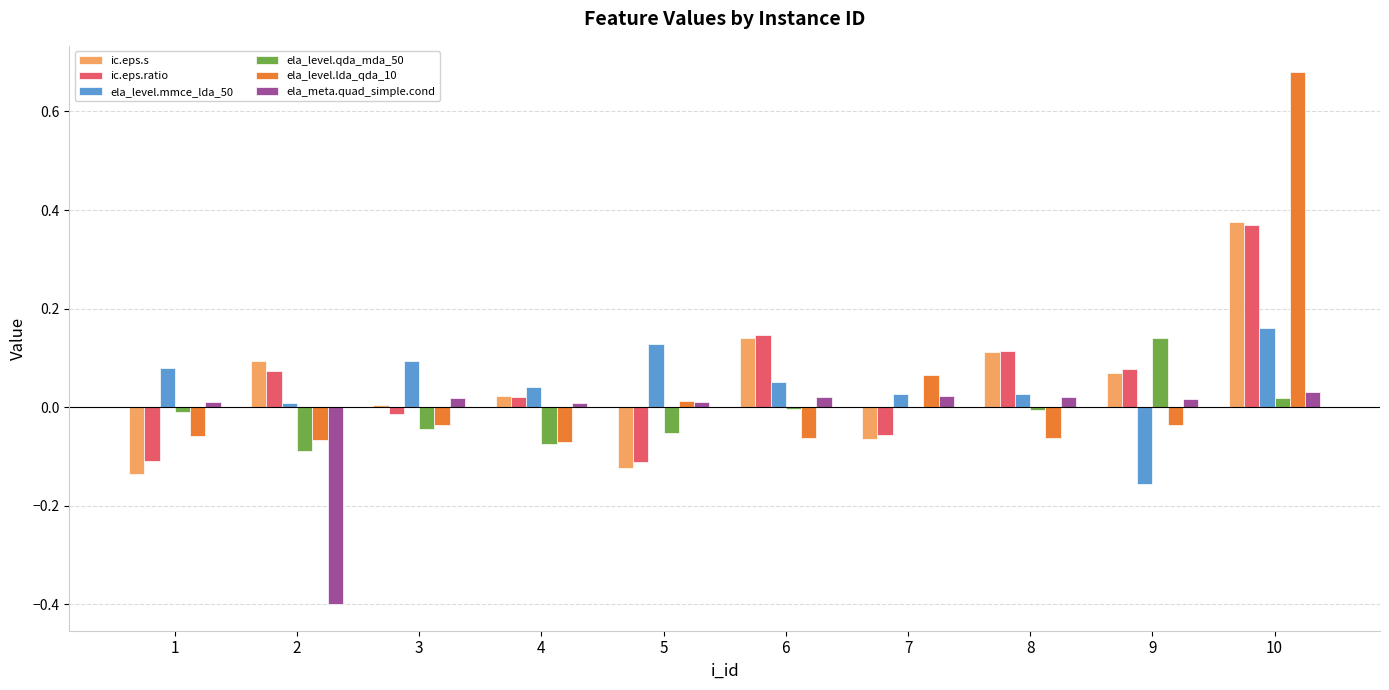

What is the sum of all ic.eps.s values?

0.5